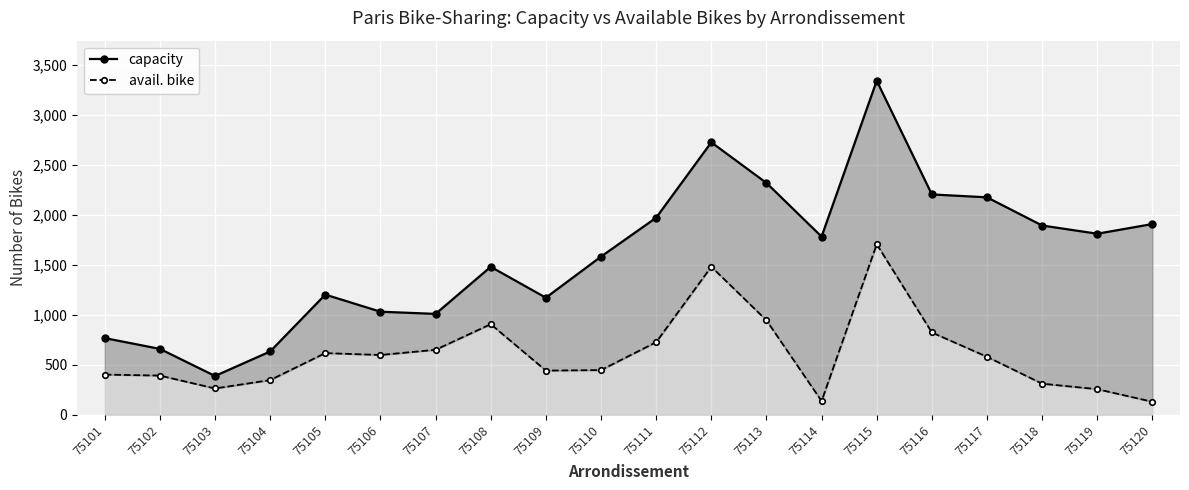

What is the difference between the second highest and minimum values in the avail. bike series?

1351